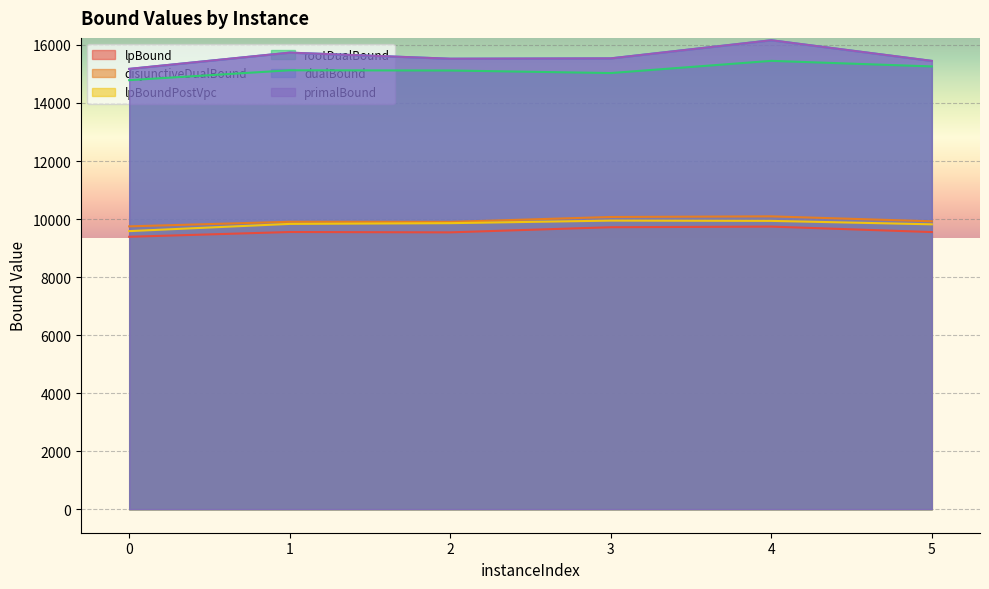

What is the difference between the highest and lowest values at 4?

6423.8